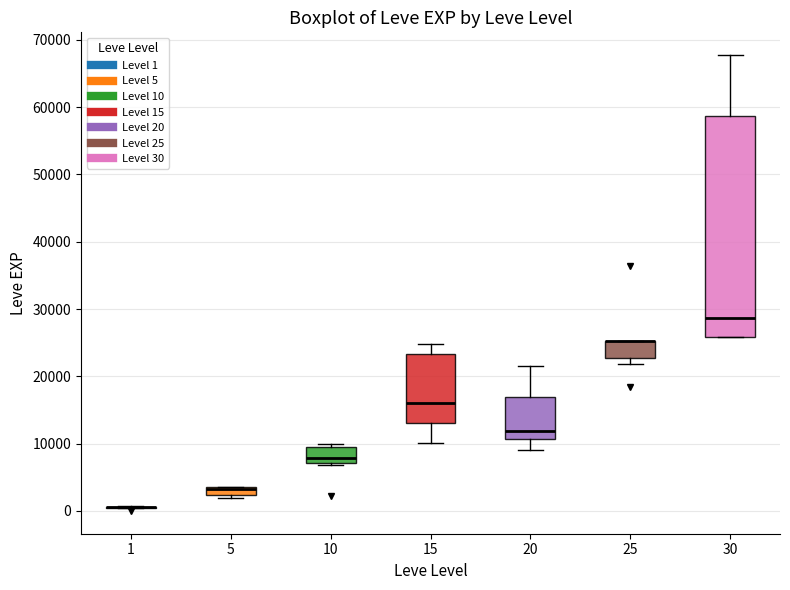

Which box is the tallest, from its lower edge to its upper edge?

30